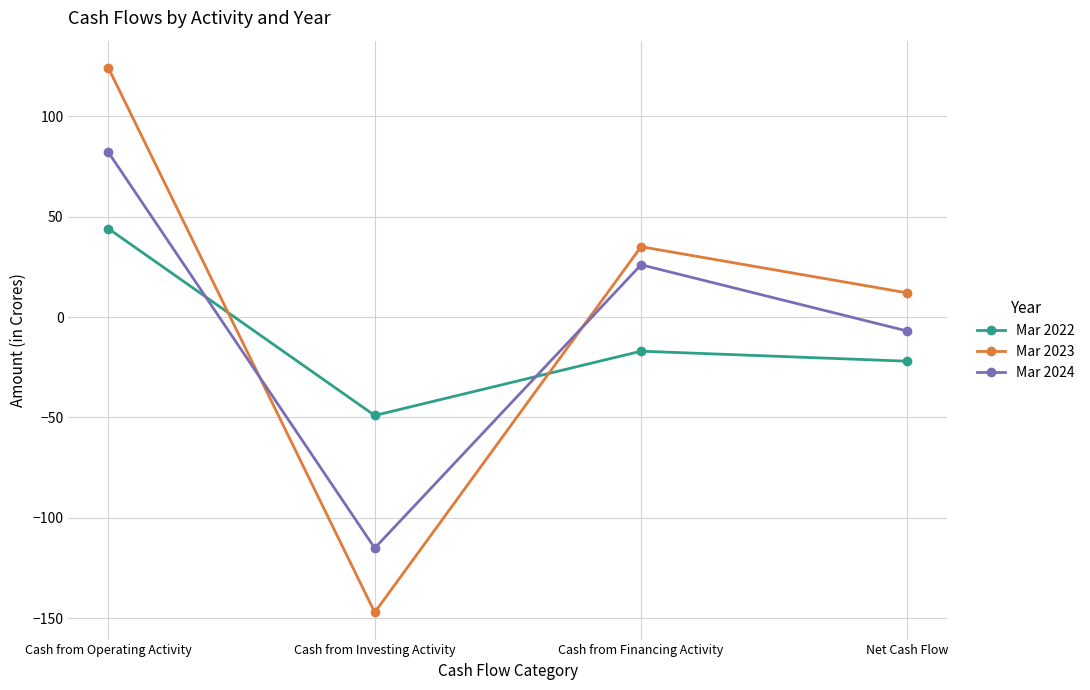

True or false: Mar 2022 has a value of -22 at Net Cash Flow.

True